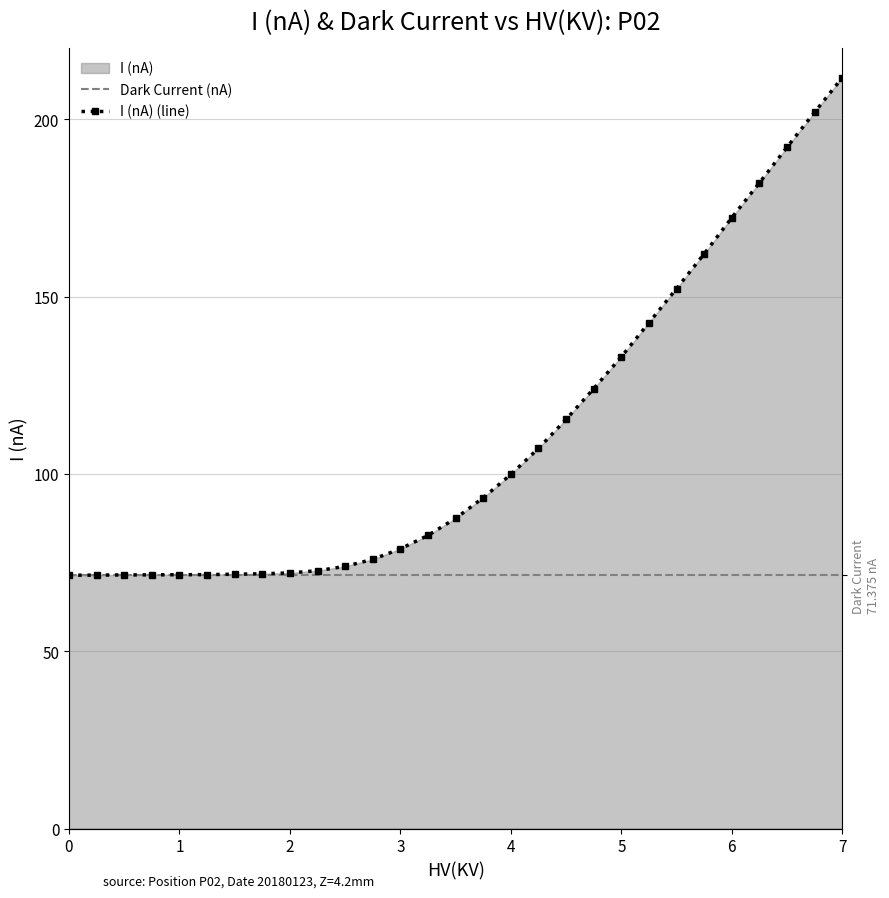

Reading left to right, list all the values displayed in this chart.

Dark Current (nA): 71.4	71.4	71.4	71.4	71.4	71.4	71.4	71.4	71.4	71.4	71.4	71.4	71.4	71.4	71.4	71.4	71.4	71.4	71.4	71.4	71.4	71.4	71.4	71.4	71.4	71.4	71.4	71.4	71.4
I (nA) (line): 71.4	71.5	71.5	71.5	71.6	71.6	71.7	71.8	72.1	72.7	73.9	75.9	78.9	82.7	87.5	93.3	99.9	107.2	115.4	124.1	133.0	142.7	152.3	162.1	172.3	182.1	192.2	202.0	211.8